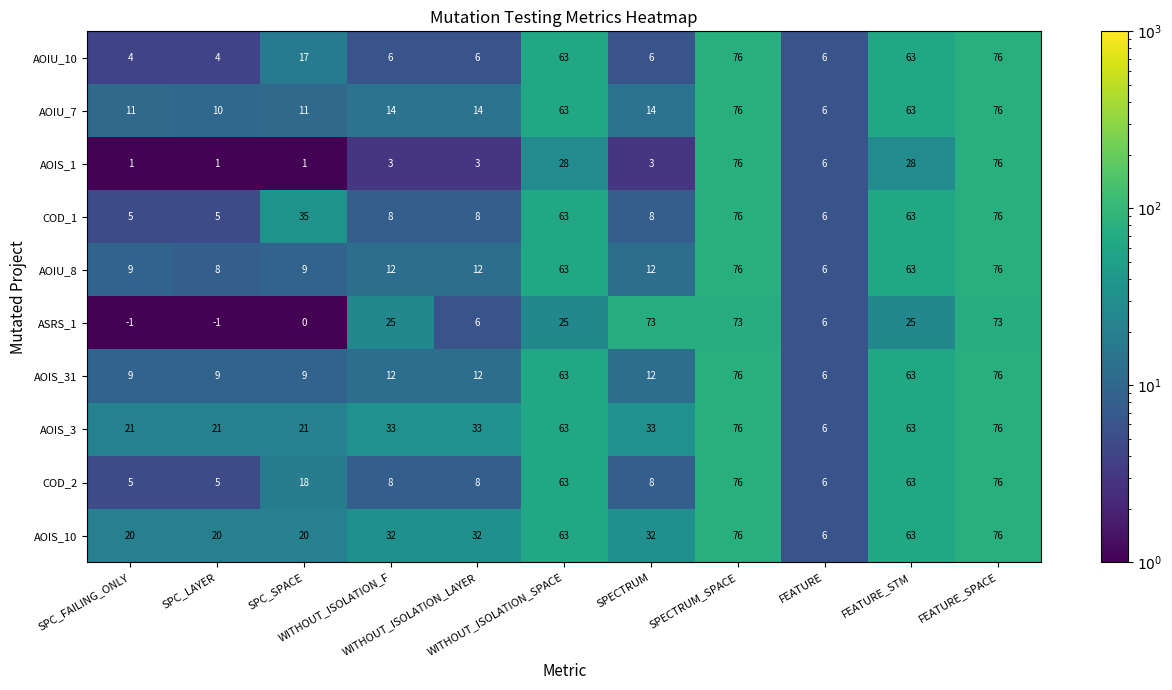

Count the number of data series in this chart.

10